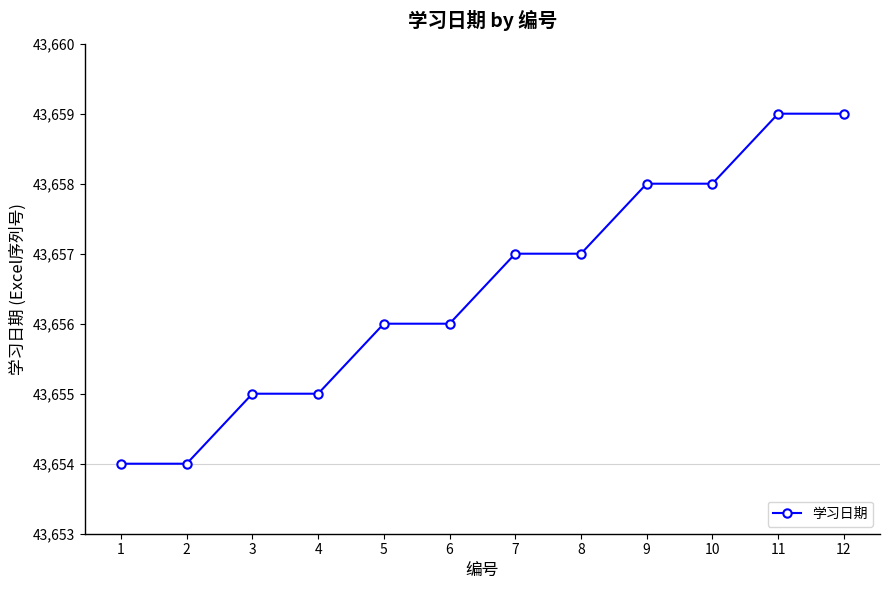

Approximately how many times larger is the value at 12 compared to 11?

1.0